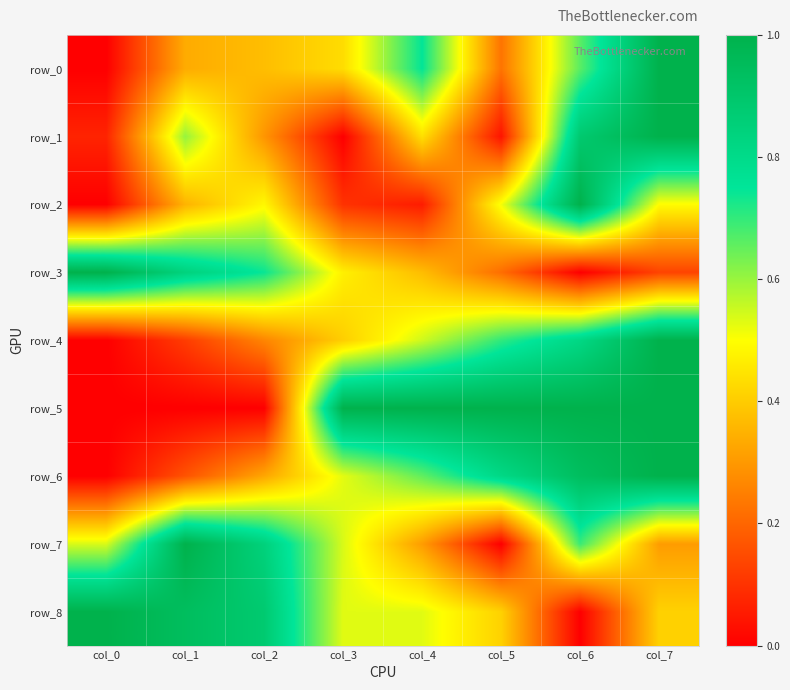

What is the total value across all series at col_2?

4.2